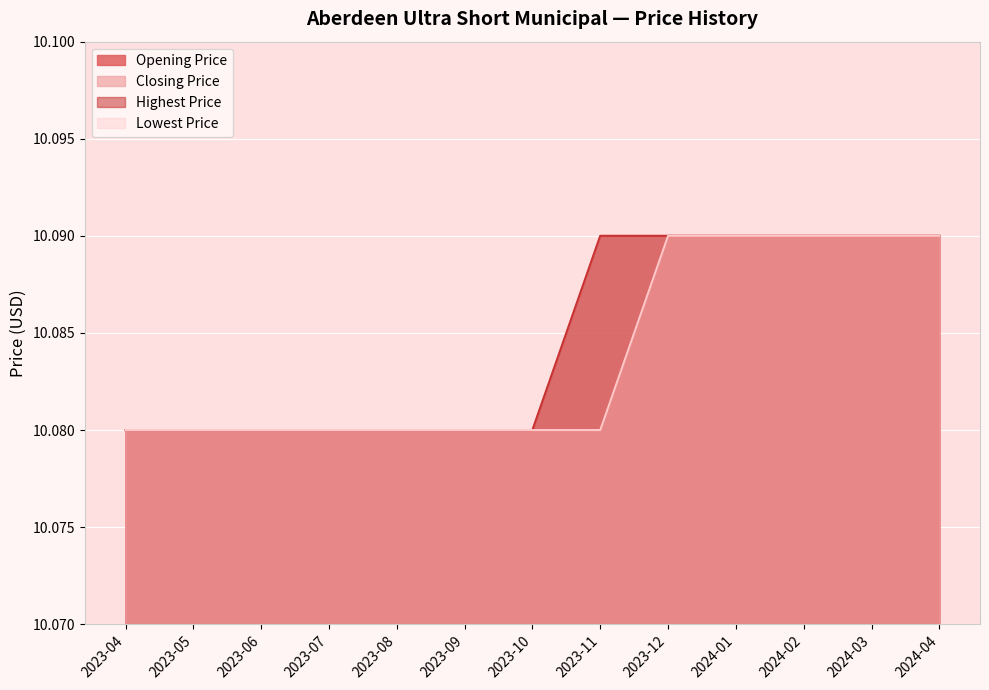

Does the chart display data point markers on the line(s)?

No